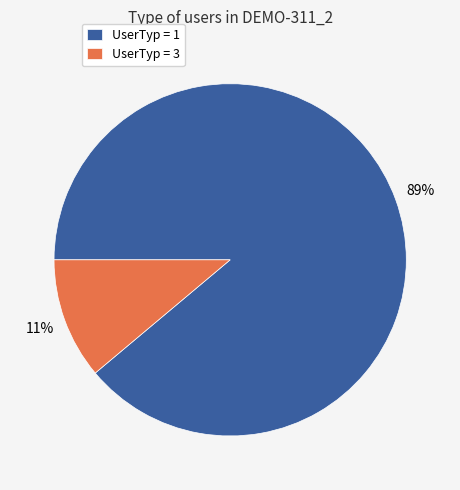

Which slice is the smallest?

UserTyp = 3